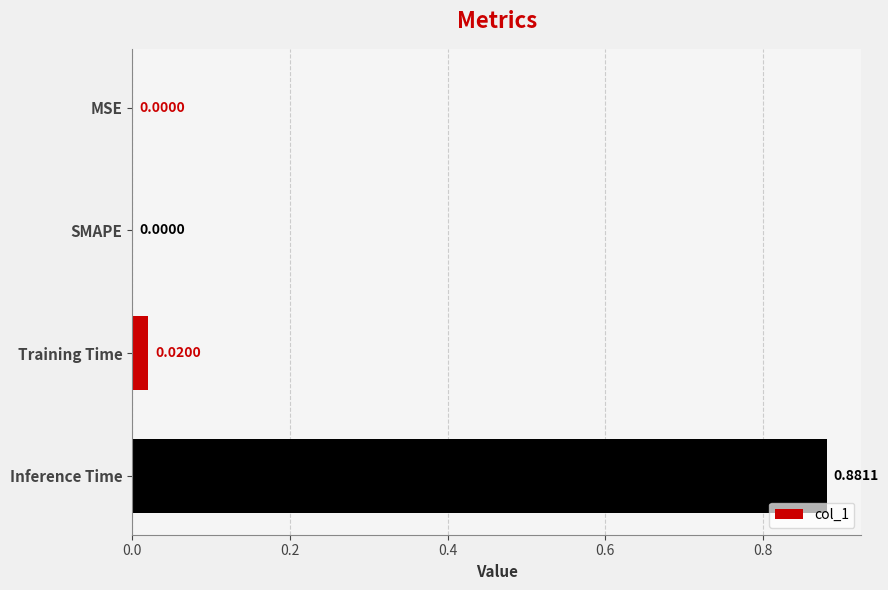

Which label corresponds to the largest value in the chart?

Inference Time